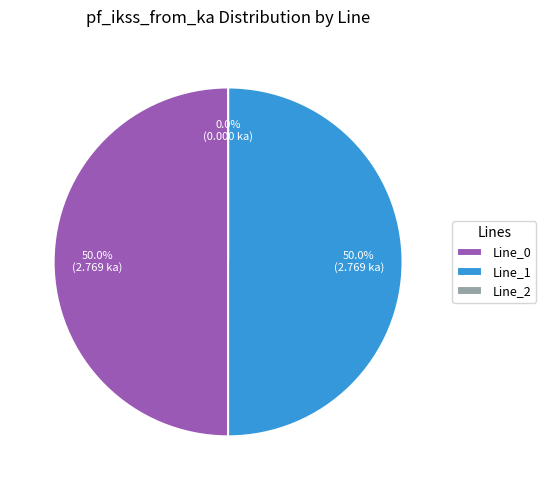

Is it true that Line_1 is 38% of the pie?

False